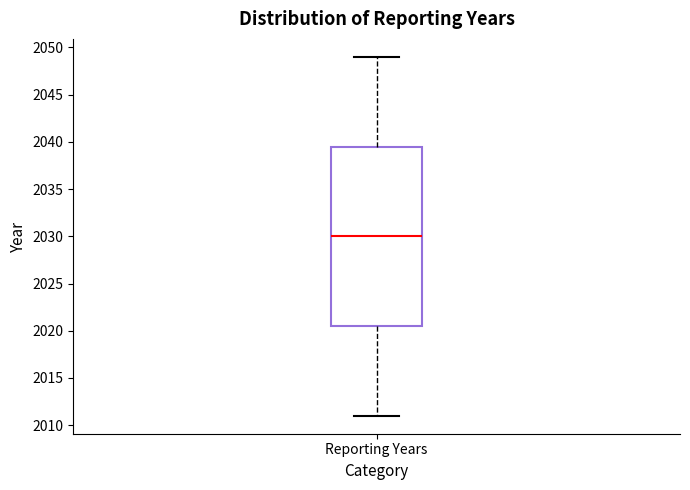

Where does the upper whisker of the box for Reporting Years end on the y-axis? The values are not printed on the chart, so give them approximately, as read against the axis.

2049.0